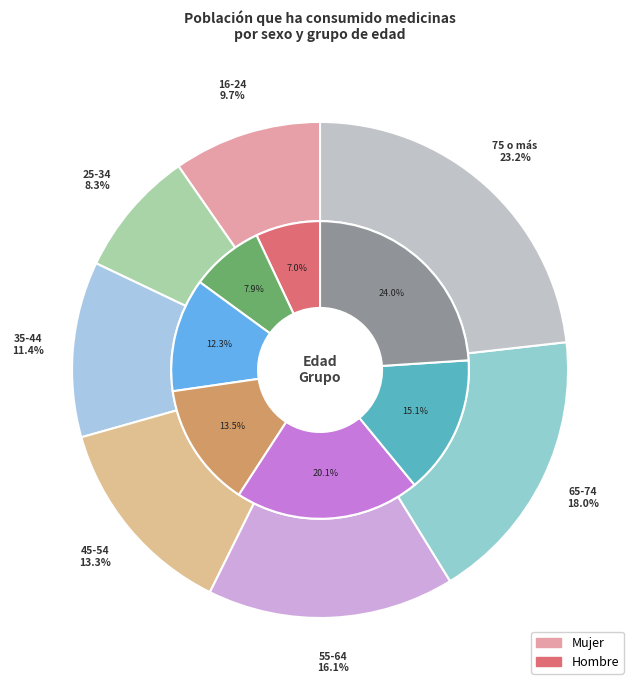

What percentage is the 35-44 slice, to the nearest percent?

11%